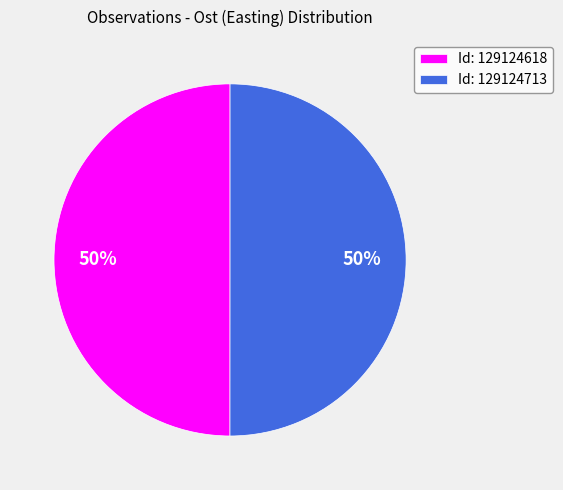

True or false: Id: 129124618 accounts for 50% of the total.

True